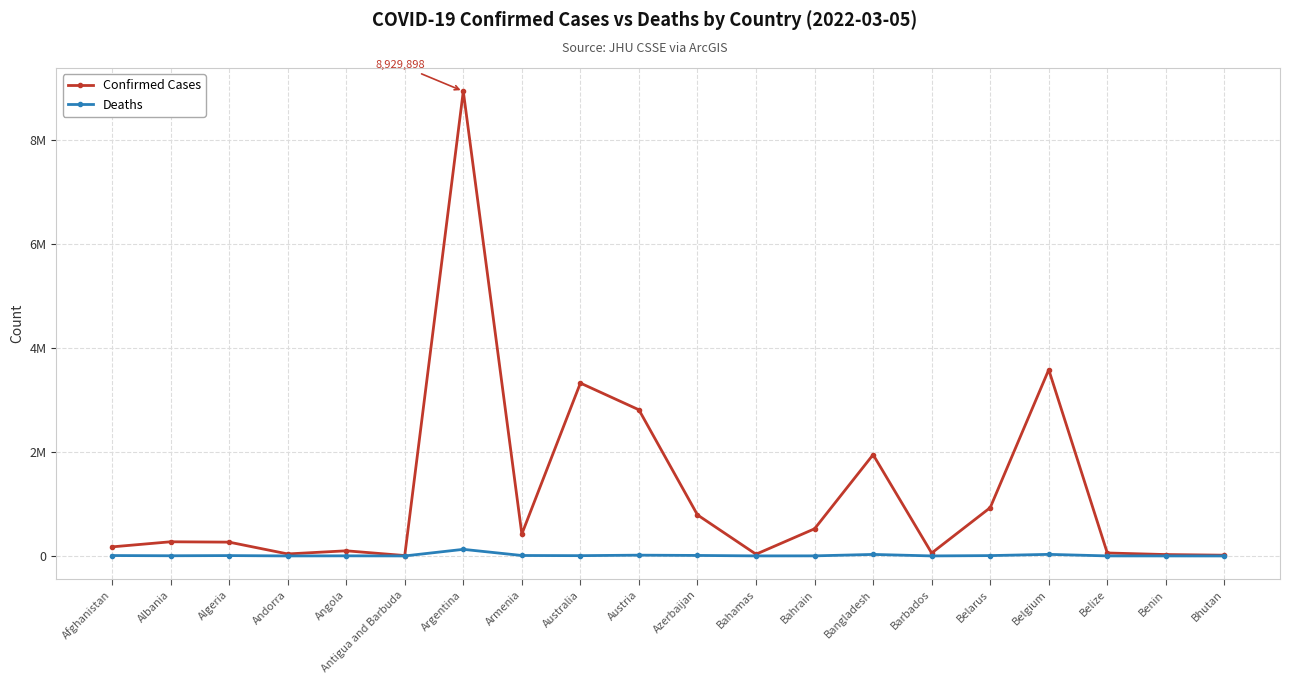

At which category is the sum across all series the highest?

Argentina